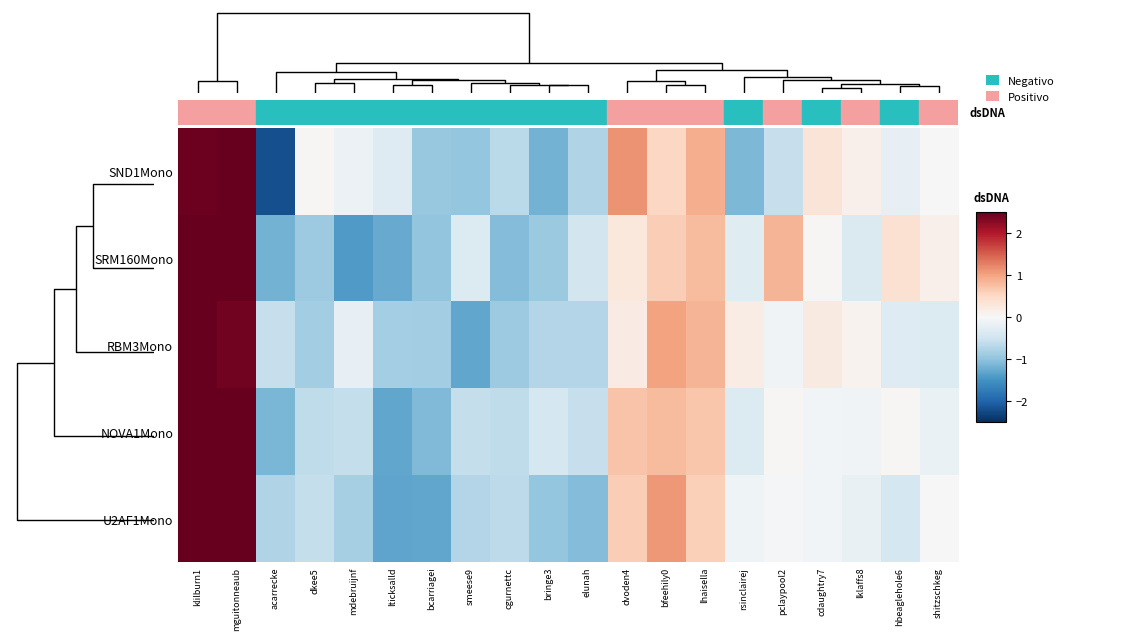

What is the smallest value displayed?

-2.2